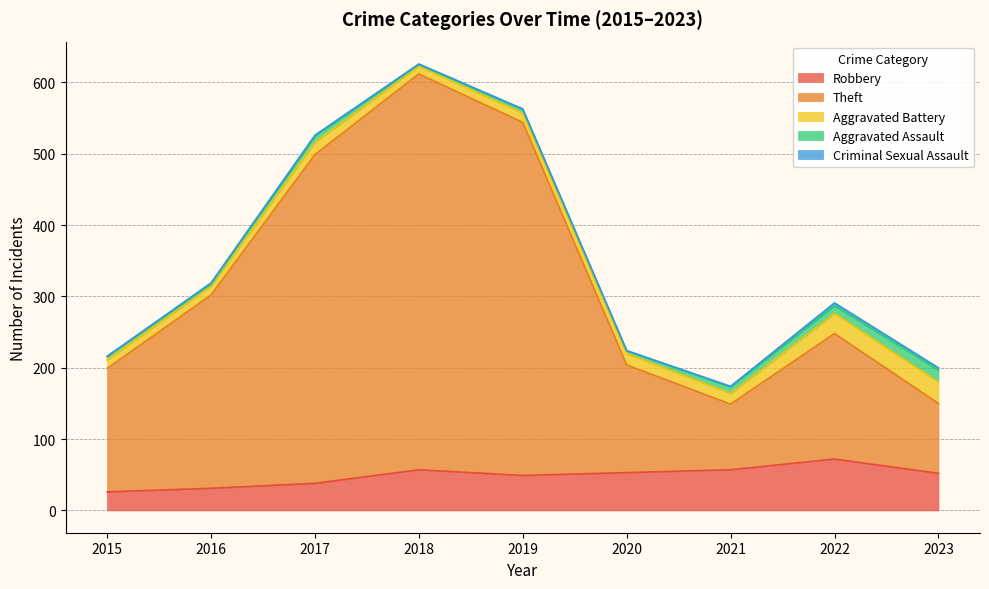

What is the difference between the Aggravated Assault values at 2017 and 2020?

5